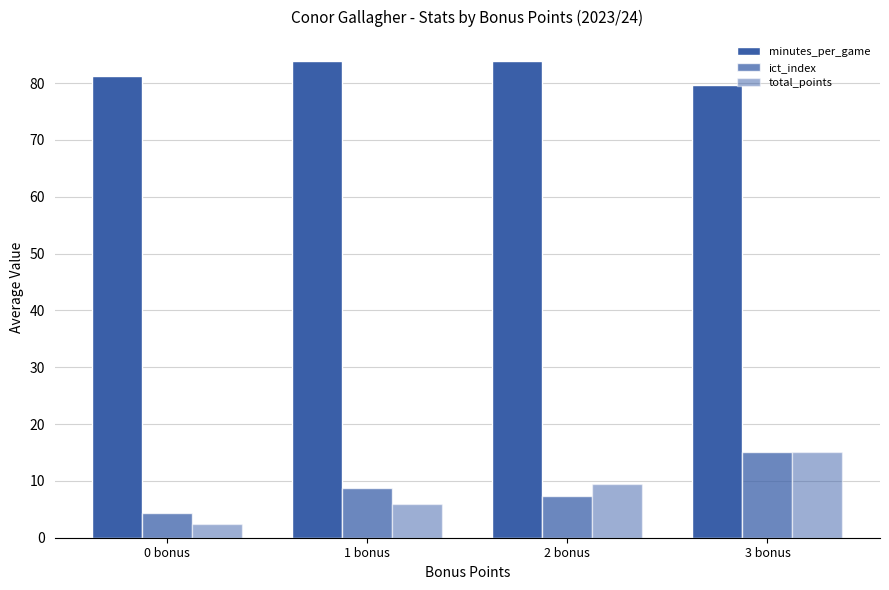

Which series has the largest range (max minus min)?

total_points